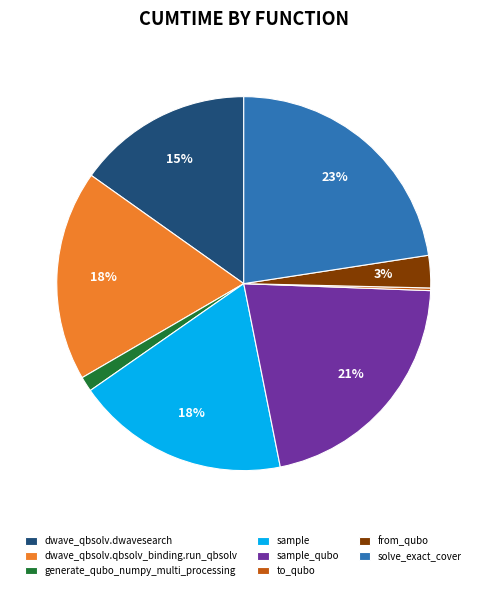

Does generate_qubo_numpy_multi_processing account for over 50% of the chart?

No